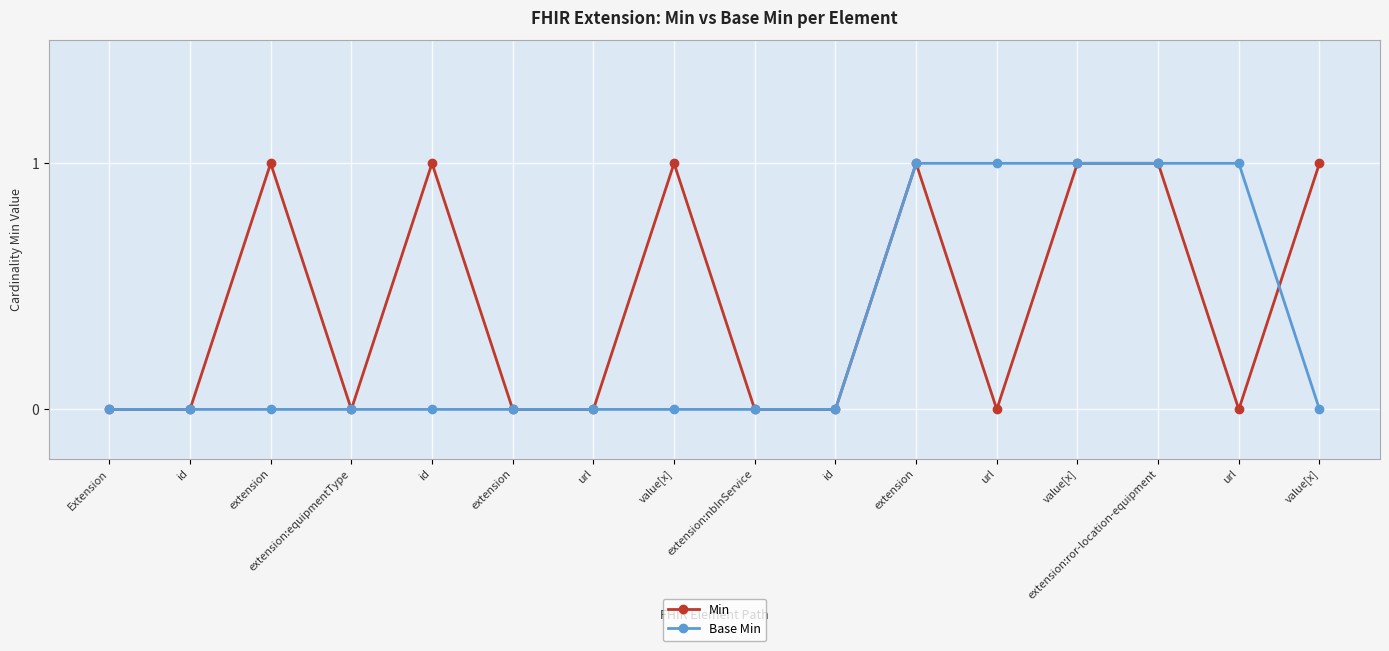

Is it true that Base Min equals 0 at value[x]?

True